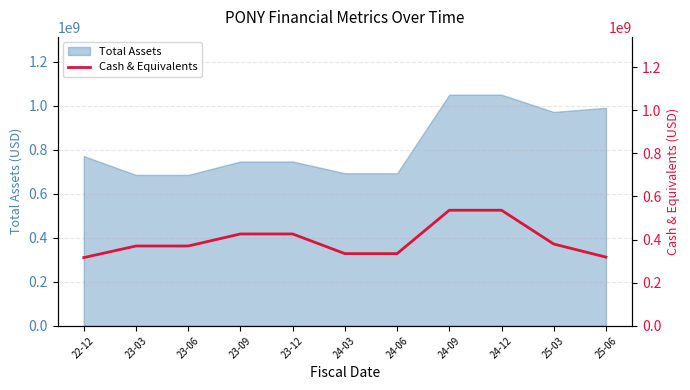

What is the minimum value shown in the chart?

316262000